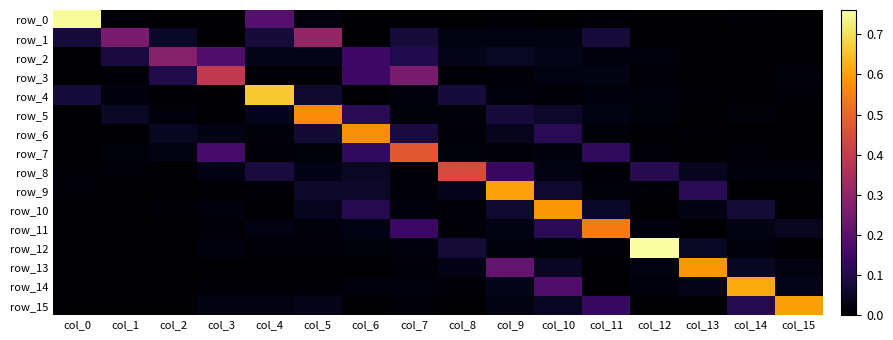

Is it true that row_5 equals 0.0 at col_14?

True